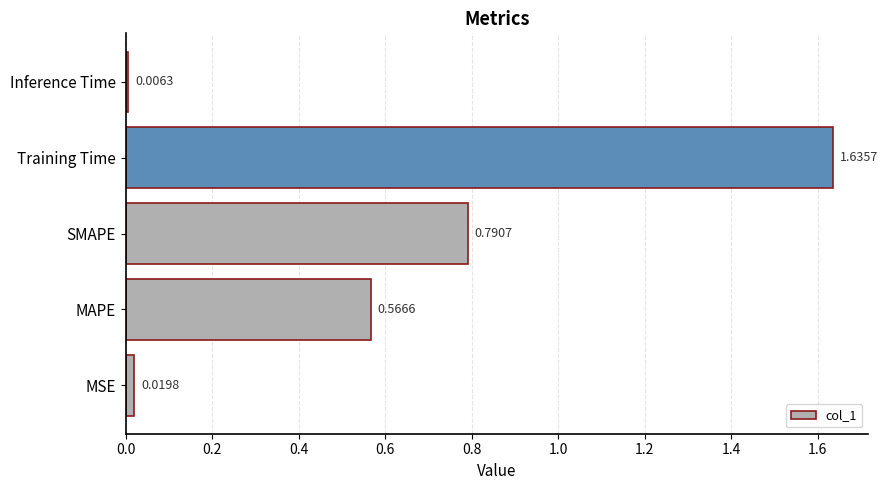

What is the sum of all values?

3.0